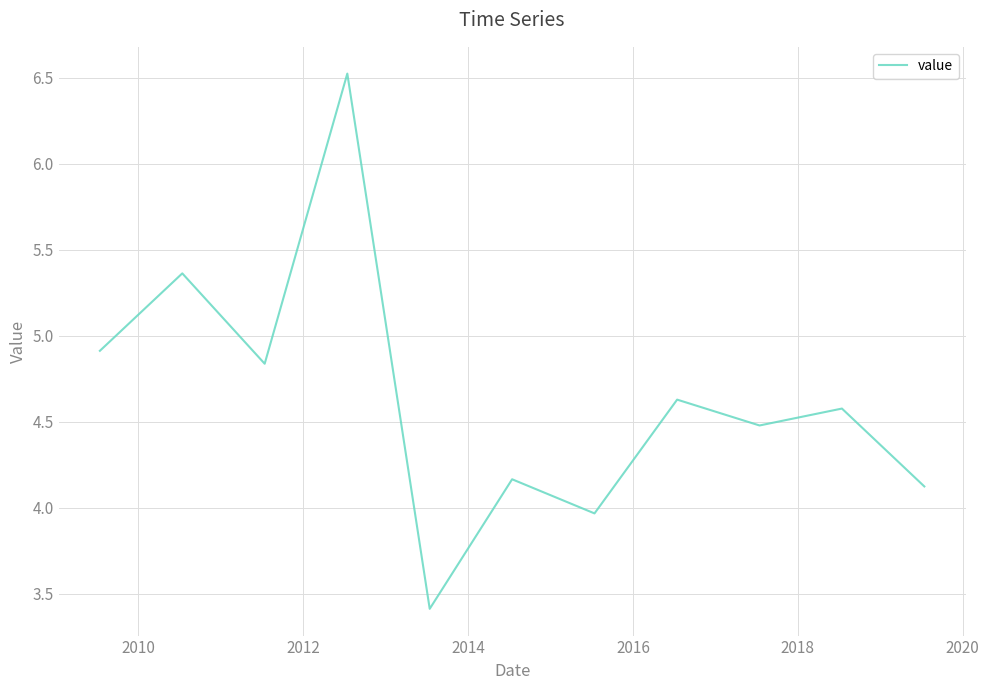

What is the difference between the maximum and second lowest values?

2.6